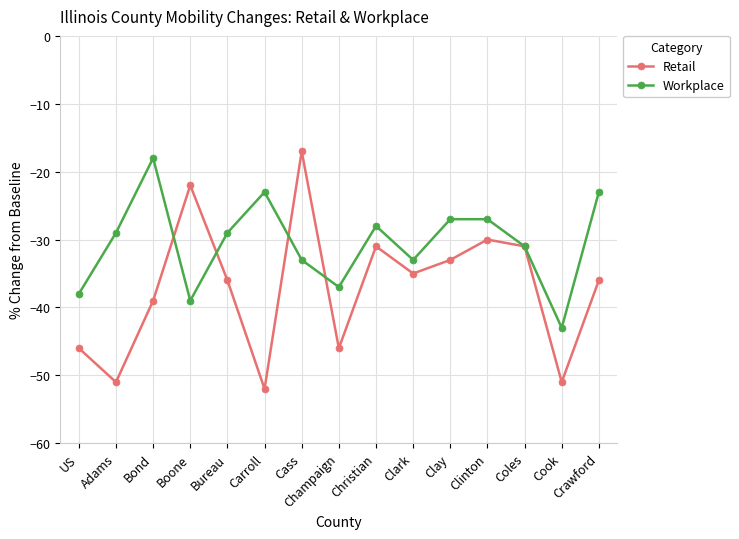

What are all the series names shown in the legend?

Retail, Workplace